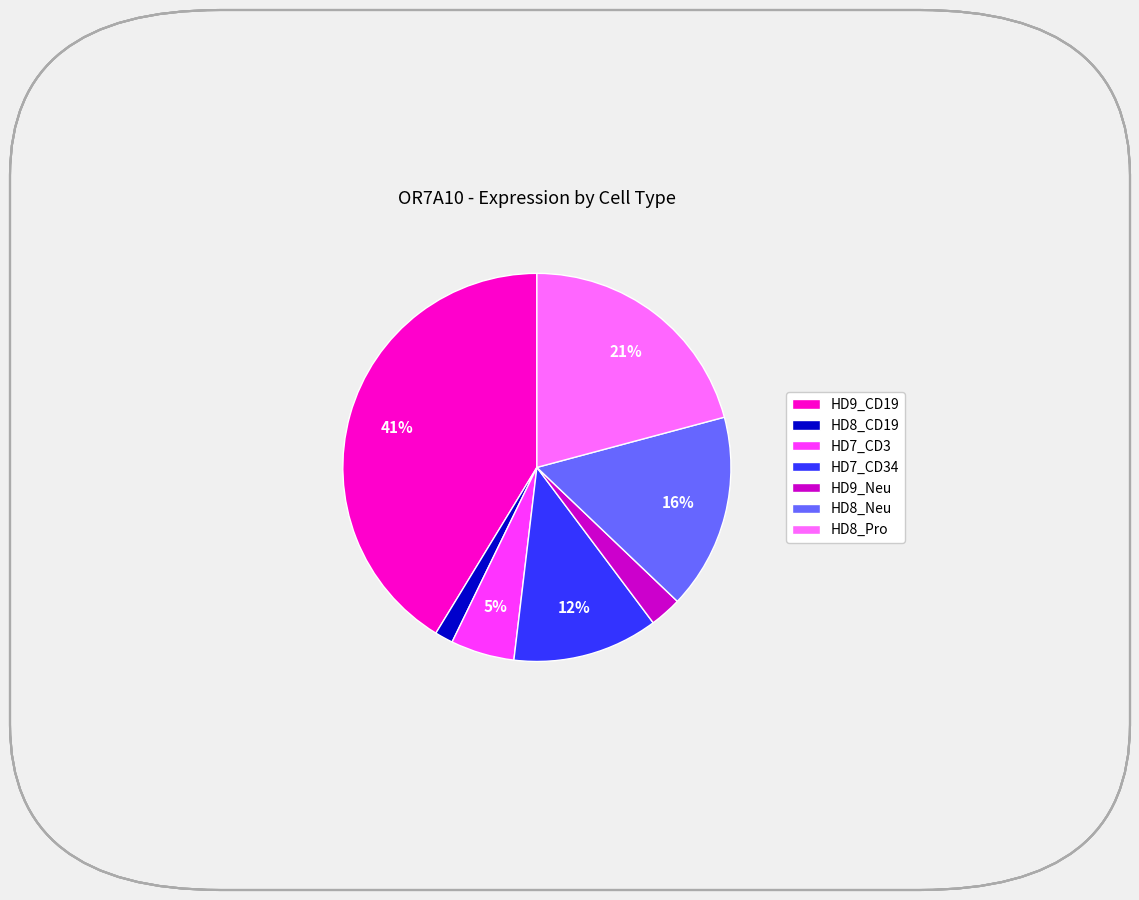

To the nearest percent, what is the average slice percentage?

14%